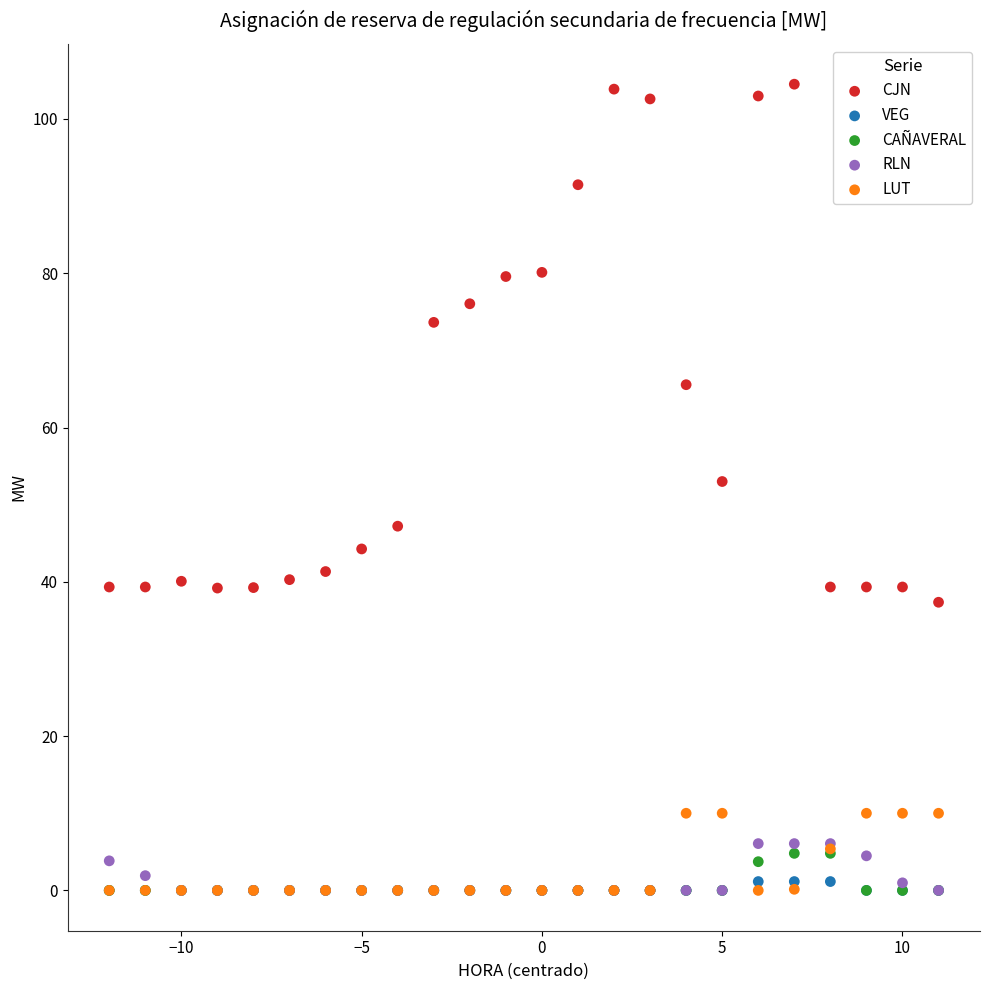

Which series has the largest Y range (max minus min)?

CJN